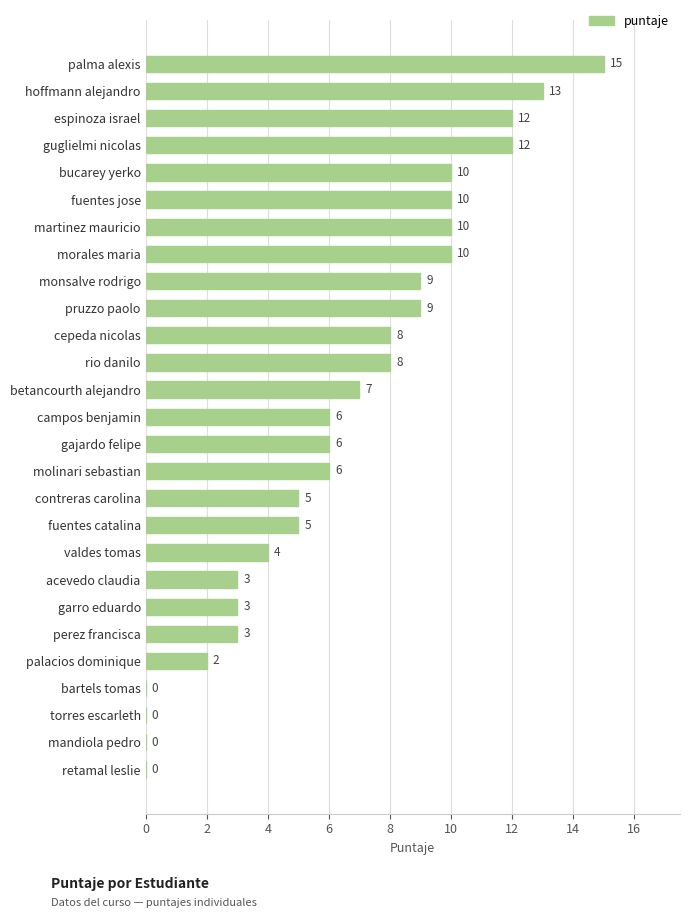

How many series are shown in this chart?

1